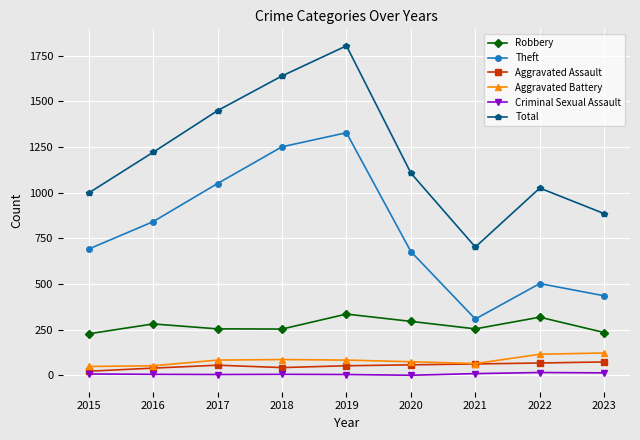

Where is the first local minimum for Total?

2021